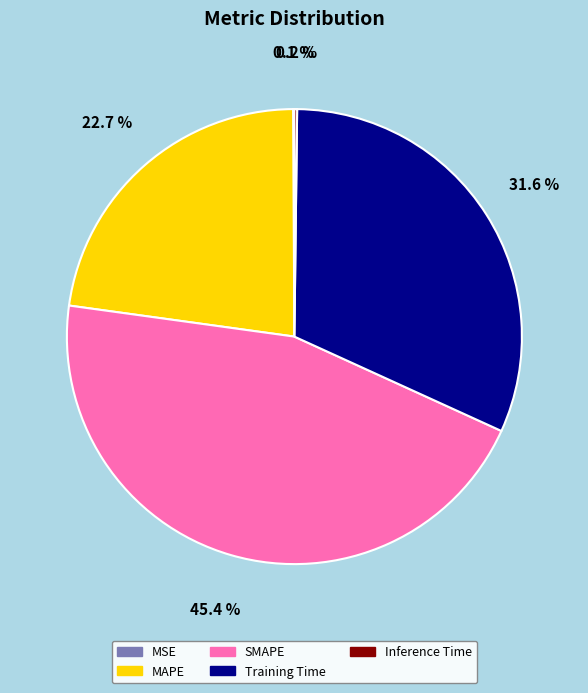

To the nearest percent, what is the difference between the largest and smallest slice percentages?

45%